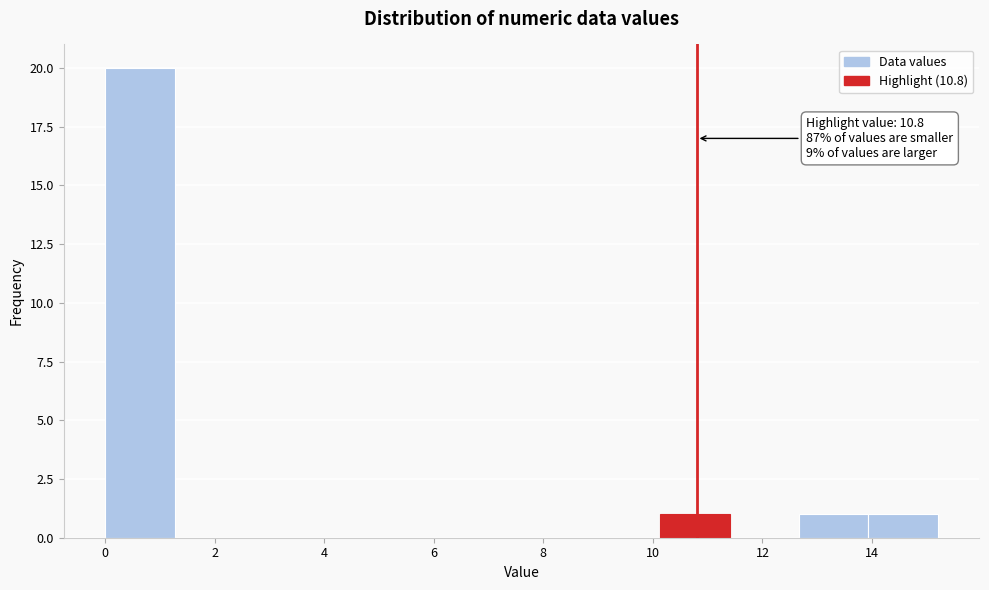

Which range on the x-axis has the tallest bar?

0.0 to 1.2